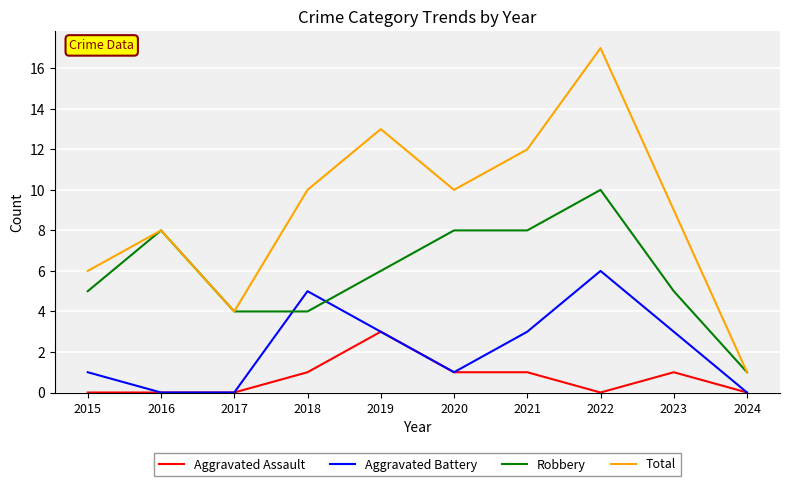

How many categories are shown in the chart?

10